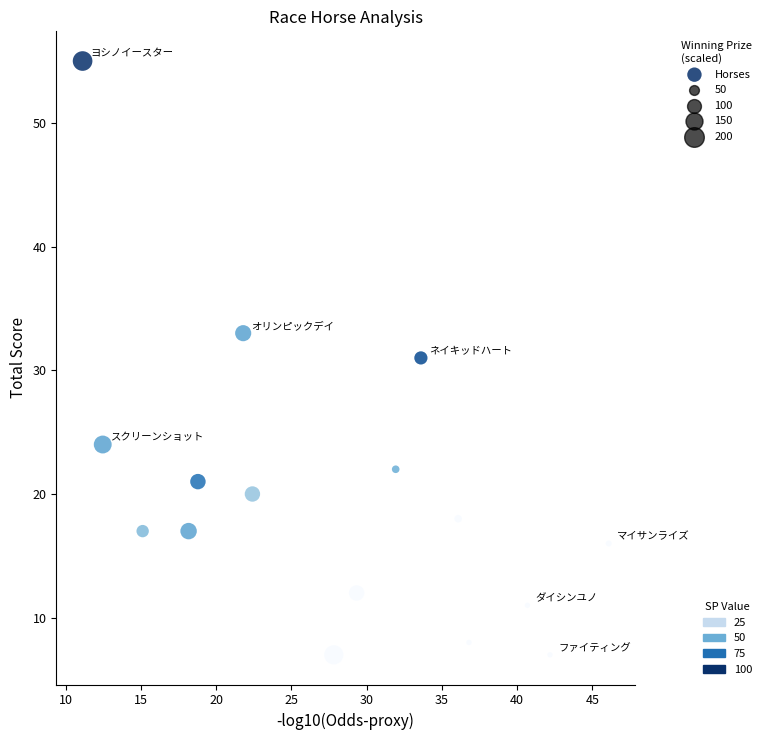

How many points are shown in the scatter plot?

16